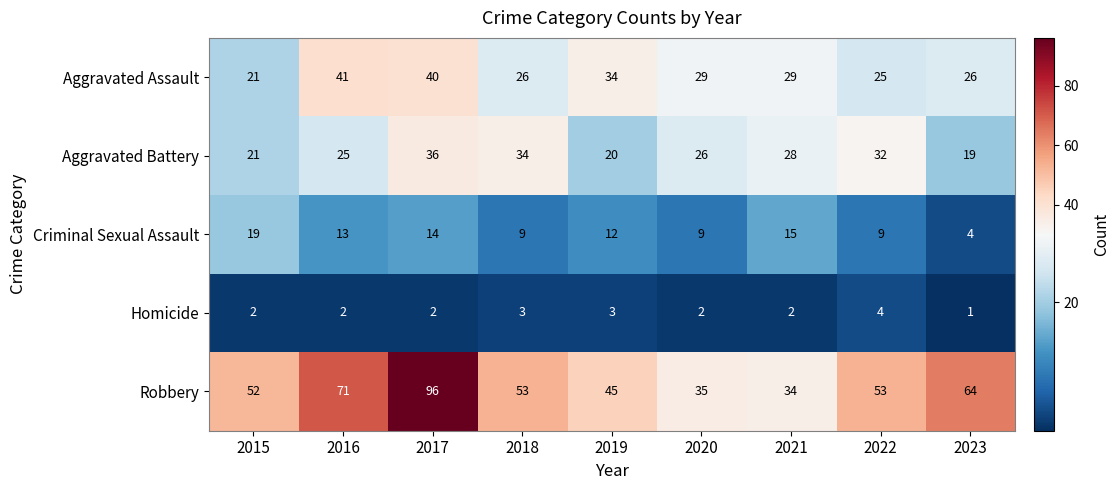

Rank the series at 2018 from highest to lowest value.

Robbery, Aggravated Battery, Aggravated Assault, Criminal Sexual Assault, Homicide